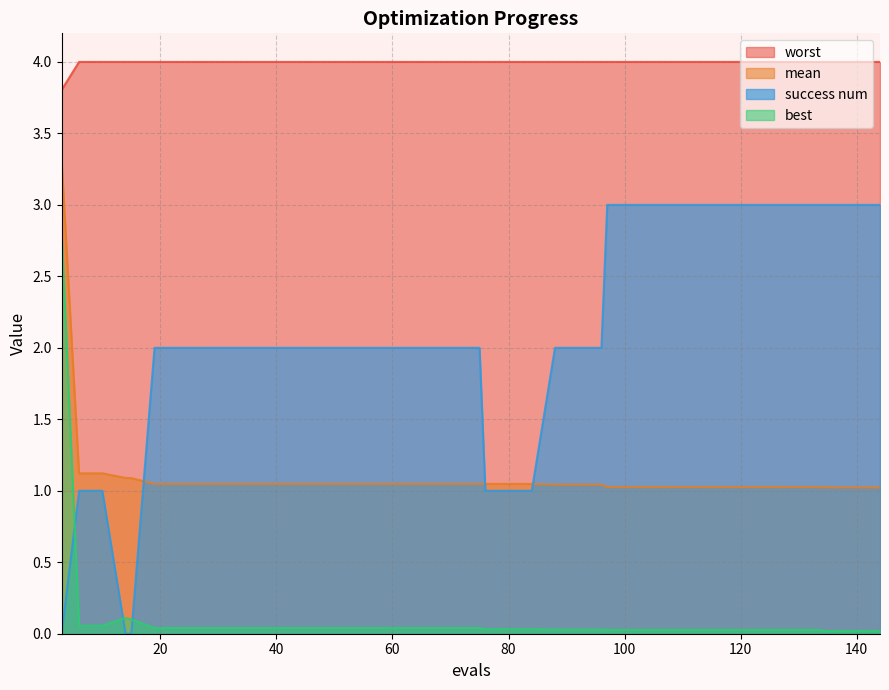

At which label does success num reach its peak?

97